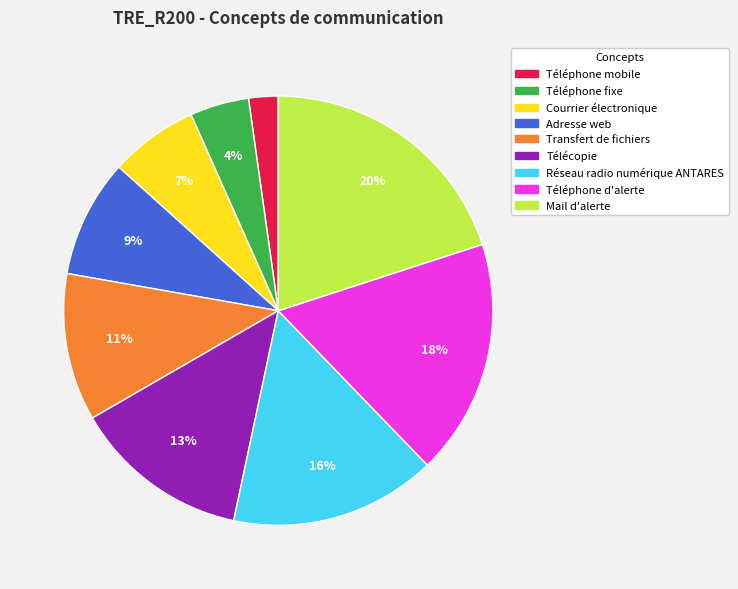

What is the ratio of the value at Réseau radio numérique ANTARES to the value at Courrier électronique?

2.3